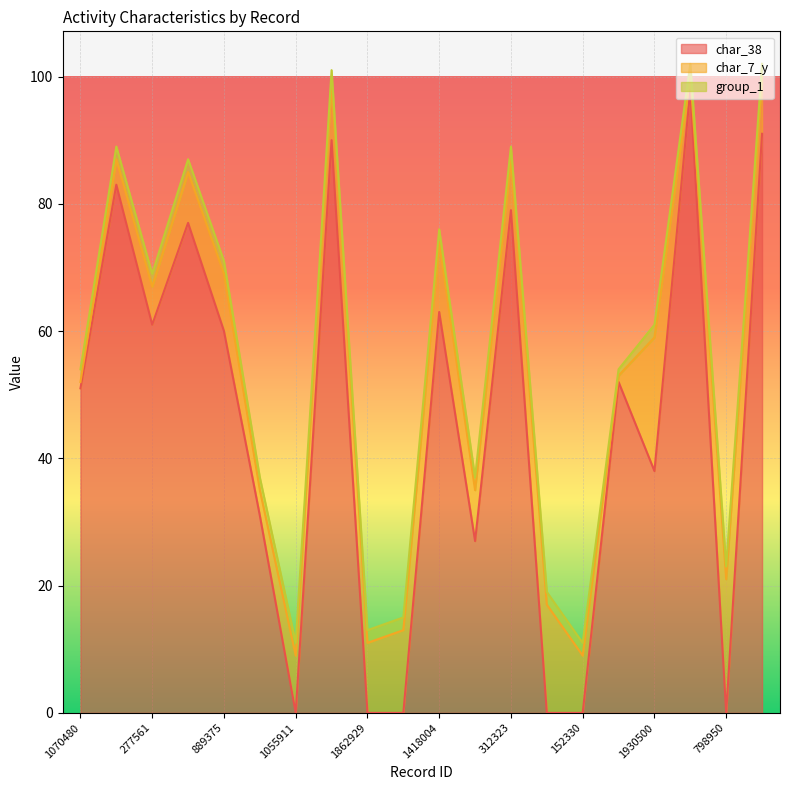

What is the value of the char_38 point at the 12th from the left?

27